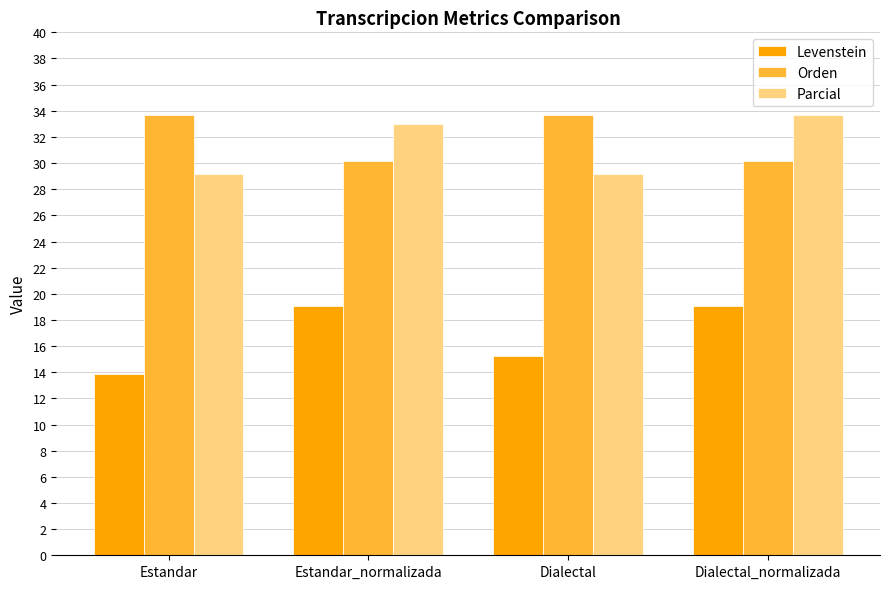

Reading left to right, extract all data points from this chart.

Levenstein: 13.9	19.0	15.3	19.0
Orden: 33.6	30.2	33.6	30.2
Parcial: 29.2	33.0	29.2	33.7